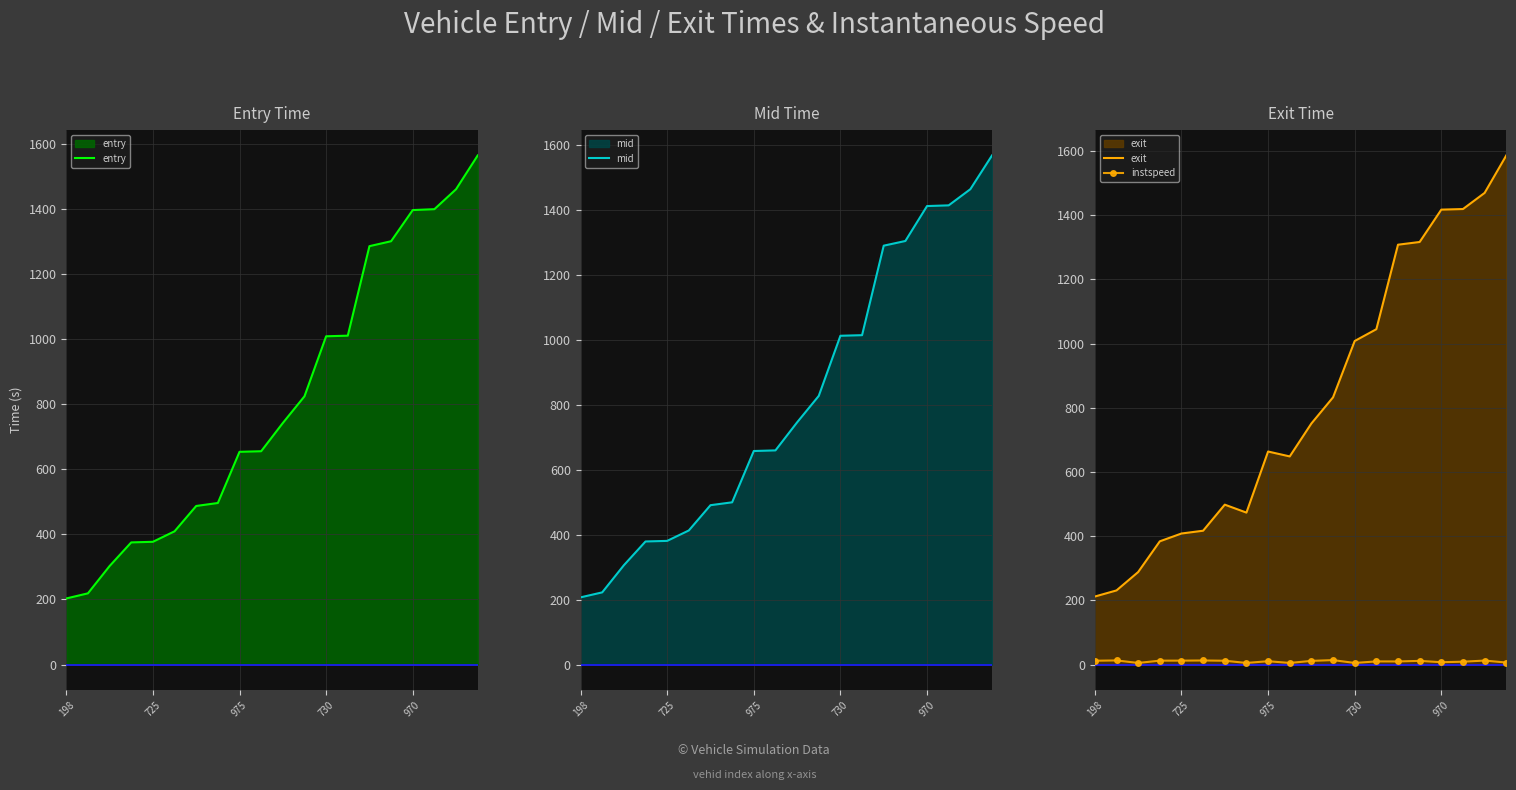

What is the maximum value for exit?

1586.6